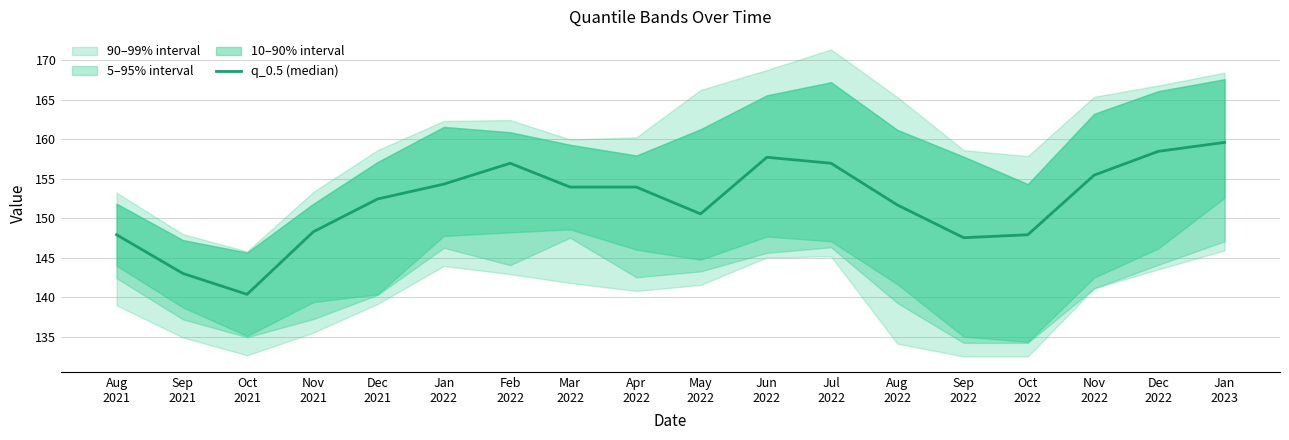

What is the difference between the values at Jan
2023 and Feb
2022?

2.6